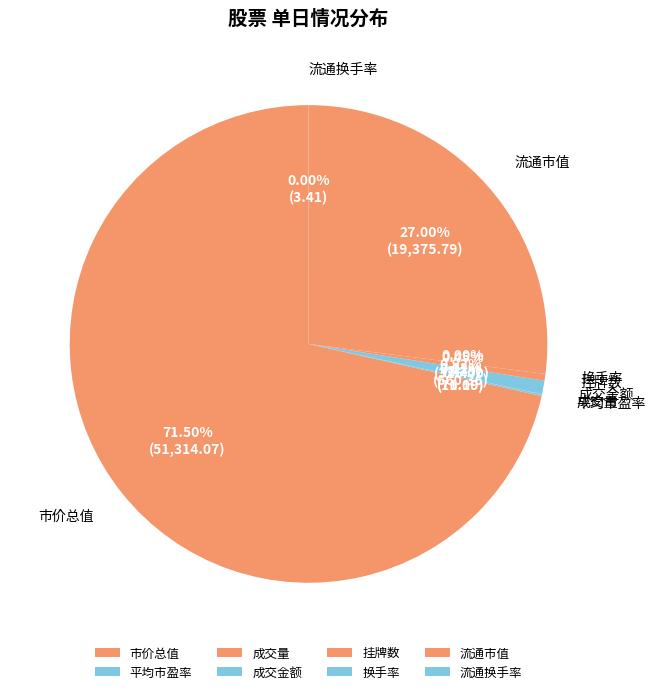

Which category has the biggest portion of the pie?

市价总值